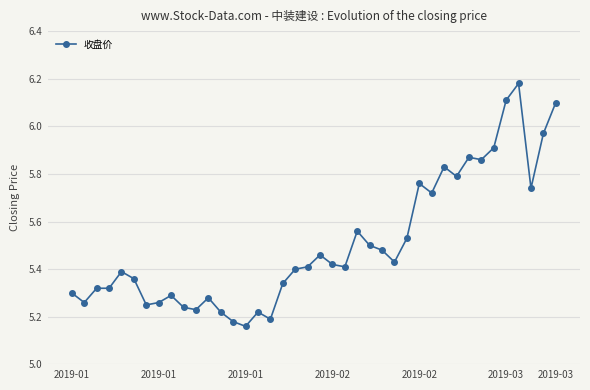

What is the difference between the second highest and second lowest values?

0.9